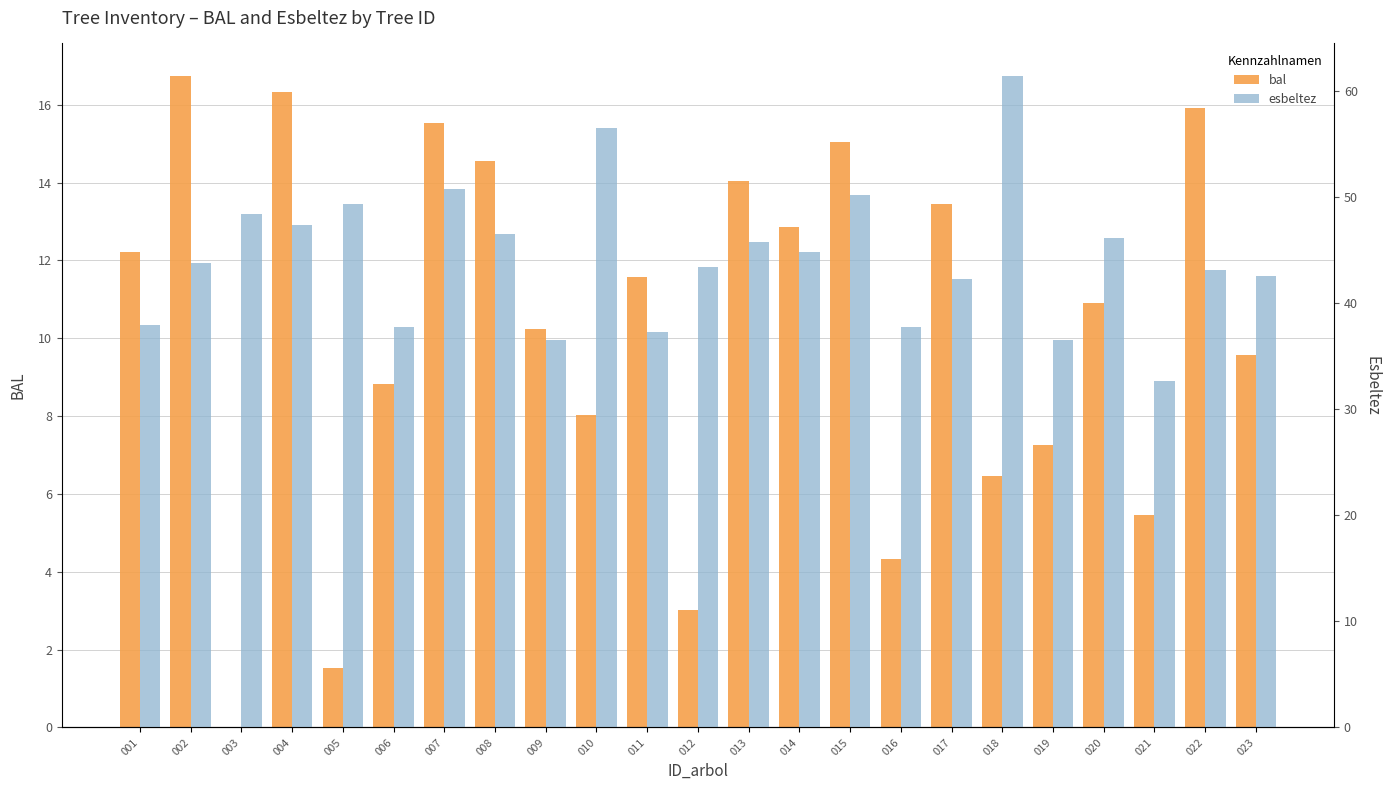

What is the spread (max minus min) of values at 021?

27.2